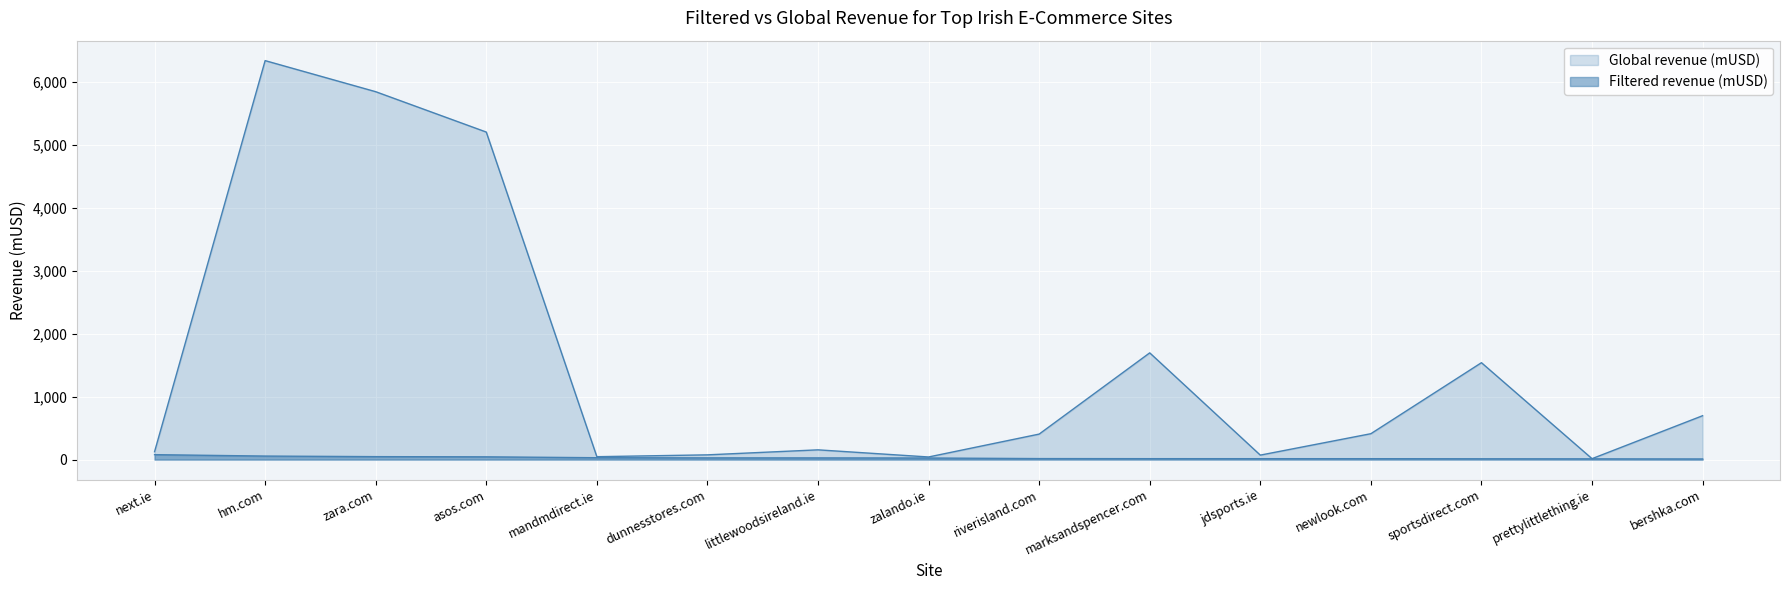

Reading left to right, transcribe all the data shown in this chart.

Filtered revenue (mUSD): 78.2	55.8	46.7	43.5	29.6	26.8	26.3	24.8	15.7	14.4	14.2	14.1	12.4	11.5	9.7
Global revenue (mUSD): 125.0	6341.1	5847.0	5205.5	45.8	75.1	154.7	41.3	405.1	1696.1	70.8	411.3	1539.8	14.3	697.1